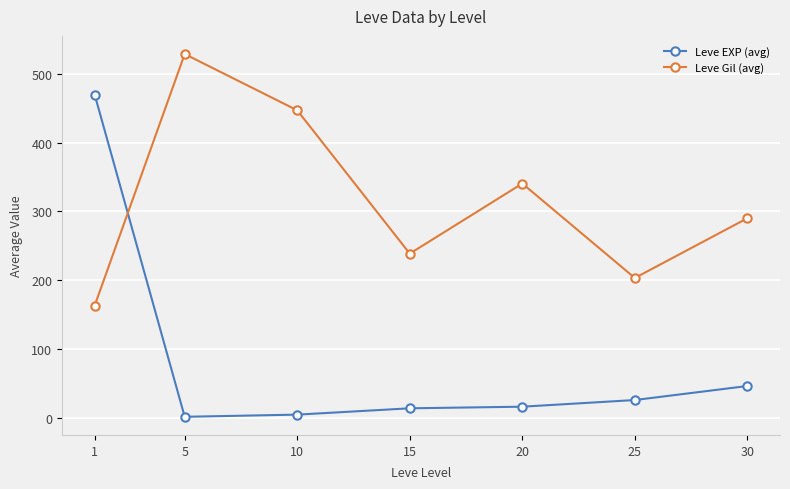

Is the value of Leve EXP (avg) at 10 greater than the value of Leve Gil (avg) at 20?

No